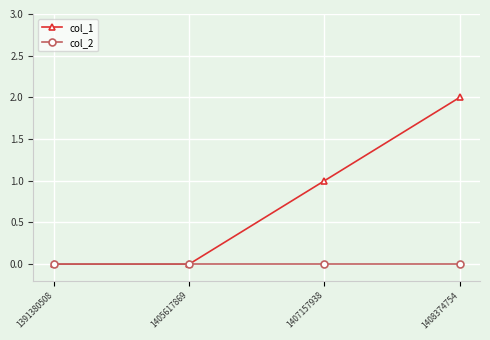

Which series has the largest total across all categories?

col_1